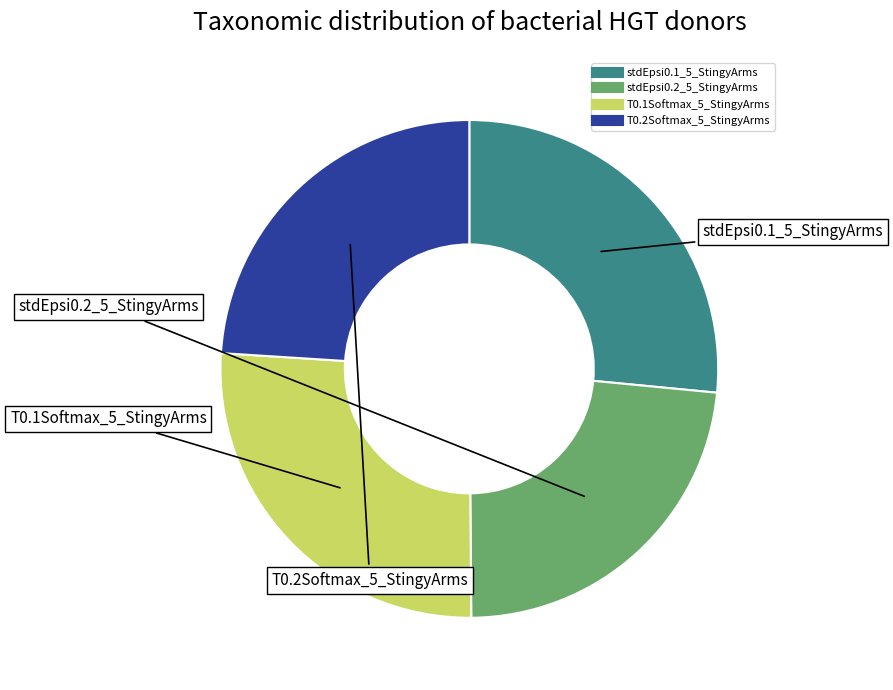

Does any single category account for the majority?

No